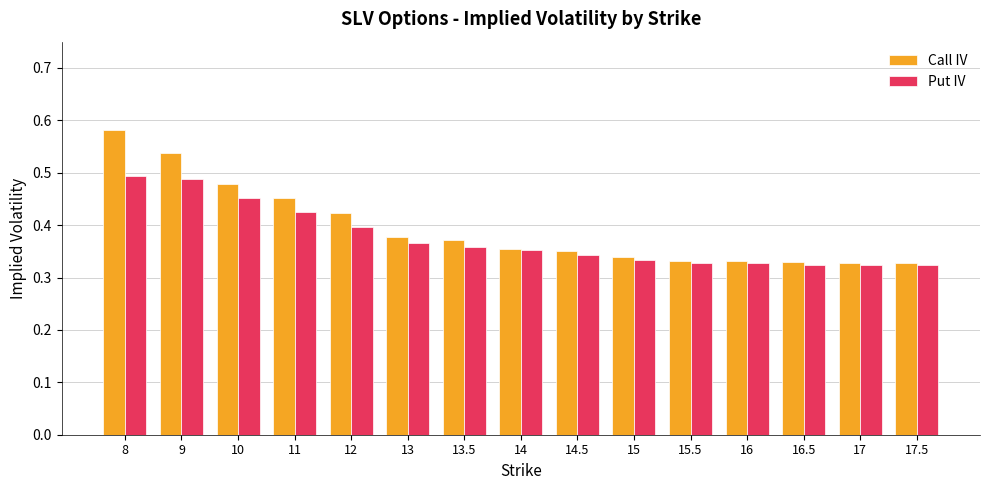

The value of Put IV at 15 is 0.5. True or false?

False